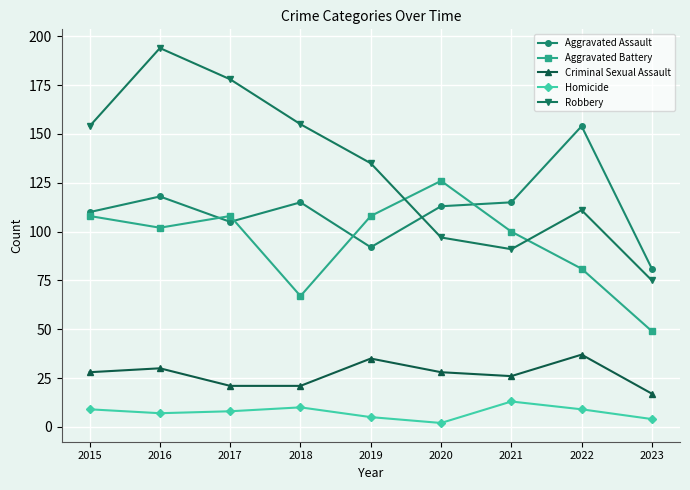

At 2020, list the series in order from largest to smallest.

Aggravated Battery, Aggravated Assault, Robbery, Criminal Sexual Assault, Homicide